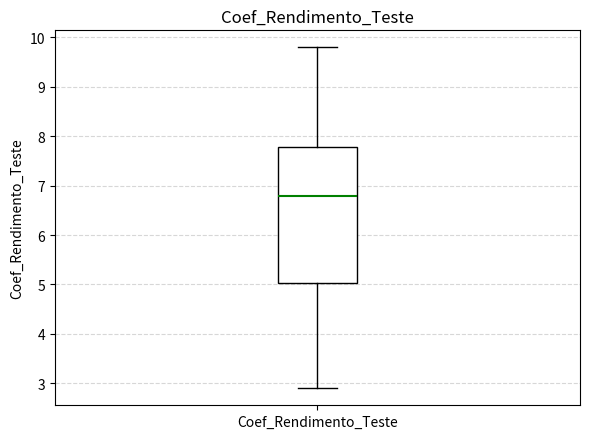

Read this box plot against the y-axis: the position of the median line, the range covered by the box, and the ends of both whiskers. The values are not printed on the chart, so give them approximately, as read against the axis.

median 6.8, box 5.0 to 7.8, whiskers 2.9 to 9.8